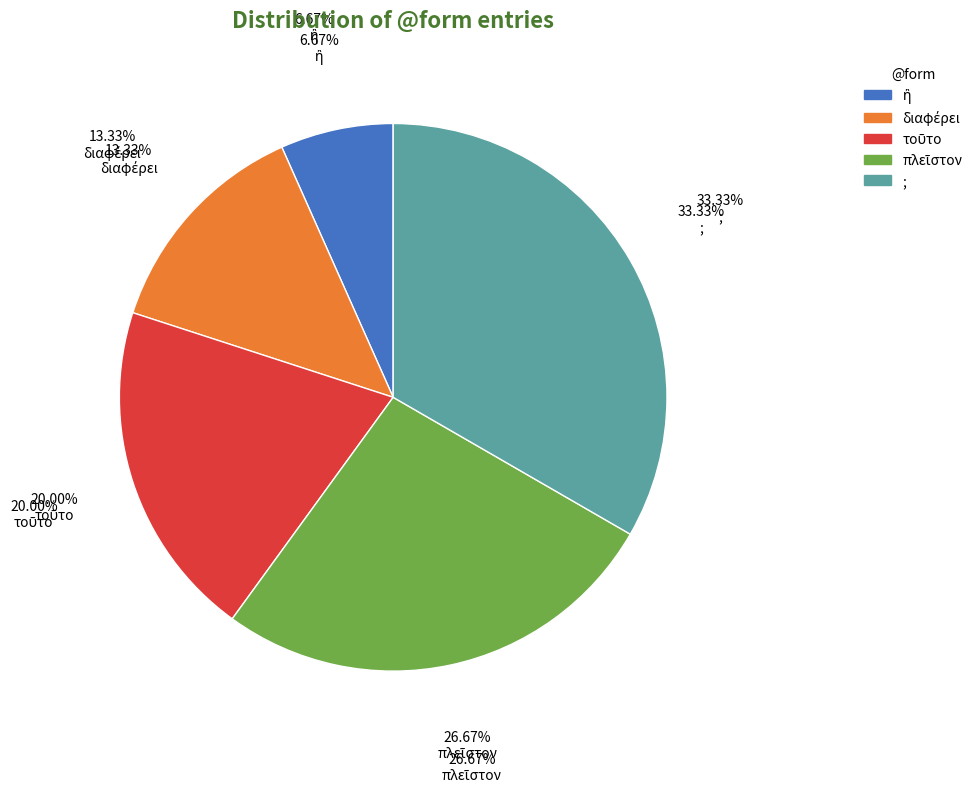

Is it true that ἢ is 1% of the pie?

False